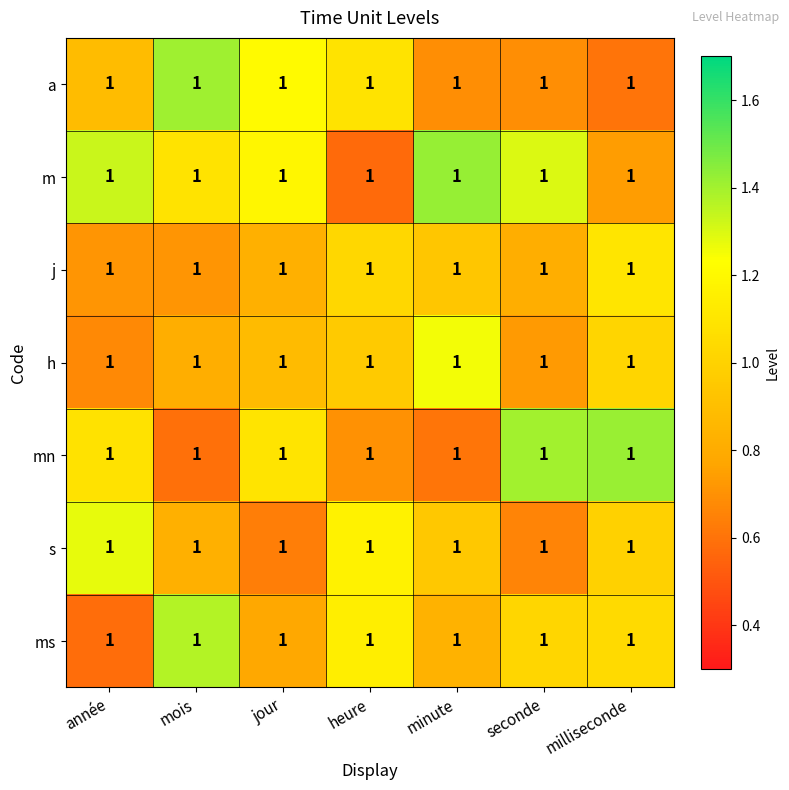

Which label corresponds to the smallest value in the chart?

heure